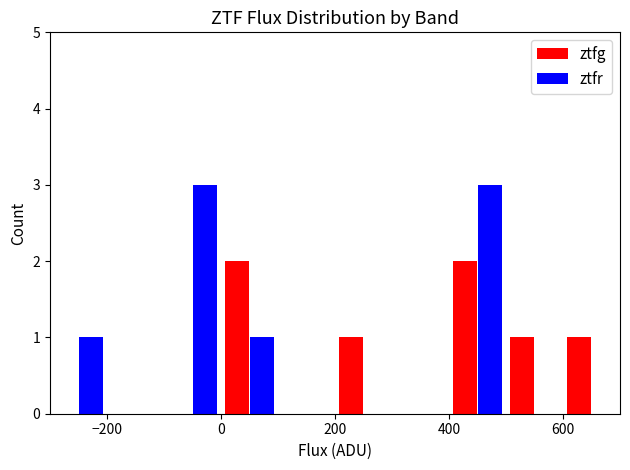

What is the sum of all ztfg values?

7